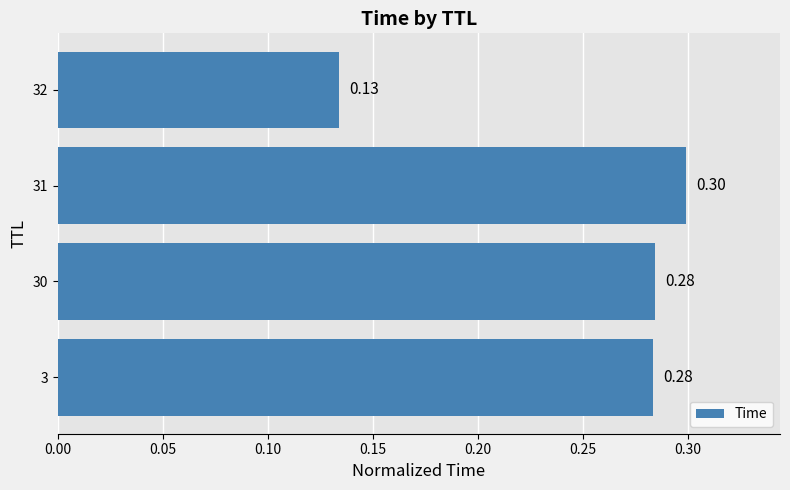

At which label is the value closest to 0?

32